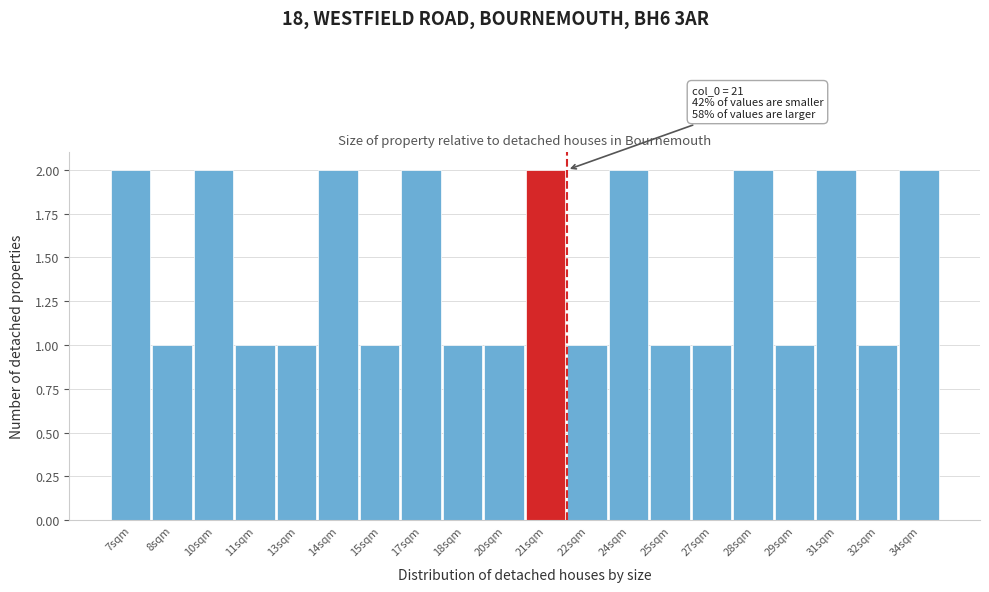

Reading left to right, what are all the values shown in this chart?

7sqm=2	8sqm=1	10sqm=2	11sqm=1	13sqm=1	14sqm=2	15sqm=1	17sqm=2	18sqm=1	20sqm=1	21sqm=2	22sqm=1	24sqm=2	25sqm=1	27sqm=1	28sqm=2	29sqm=1	31sqm=2	32sqm=1	34sqm=2